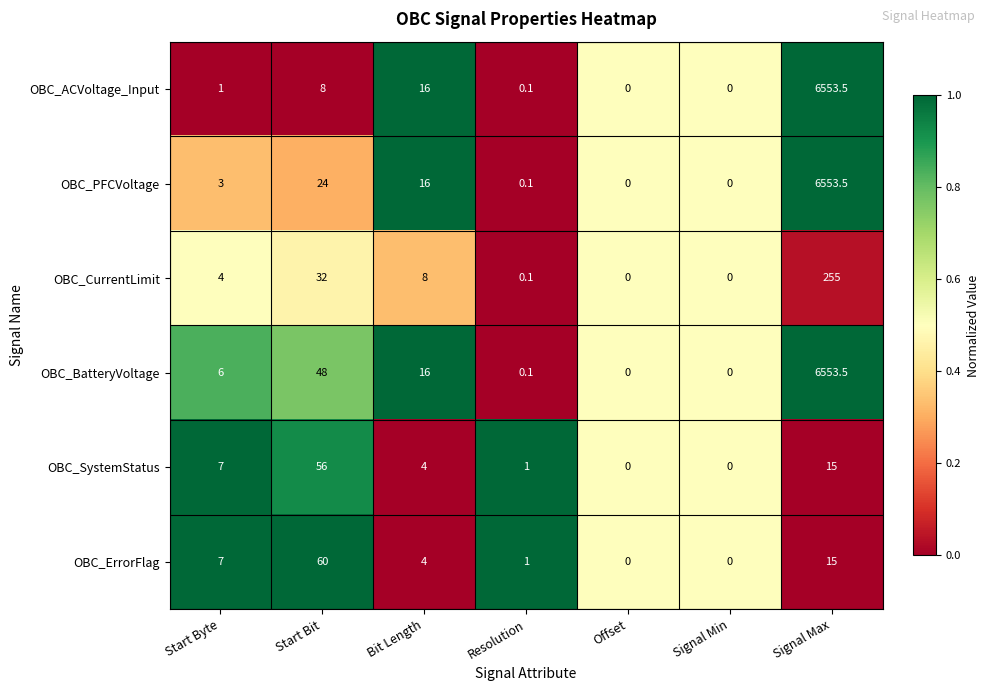

Read the OBC_BatteryVoltage value at Signal Max.

6553.5